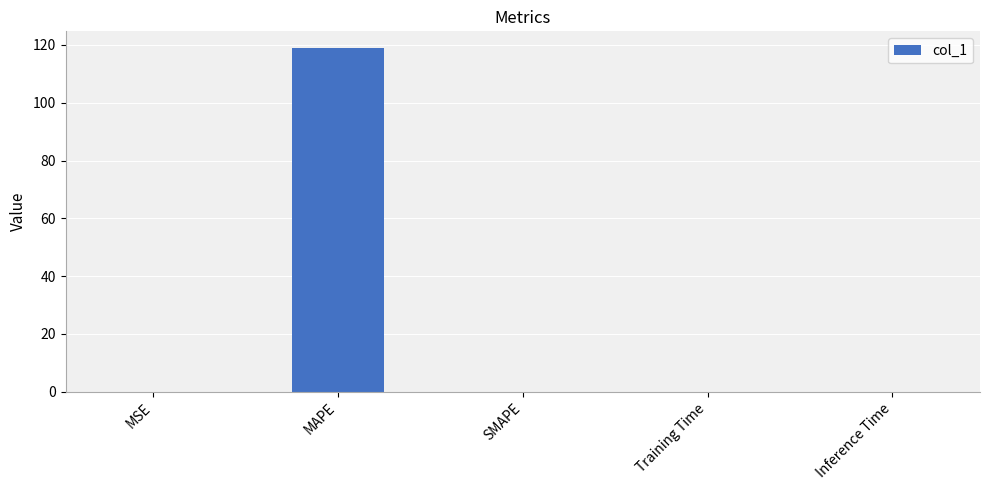

What is the greatest value displayed?

118.8